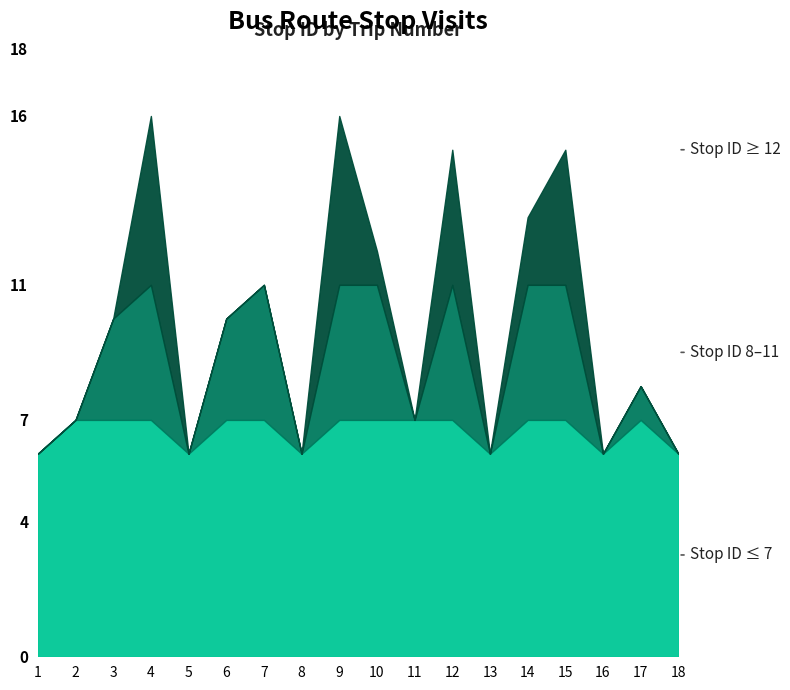

How many interior local peaks (higher than both neighbors) does the data have?

6